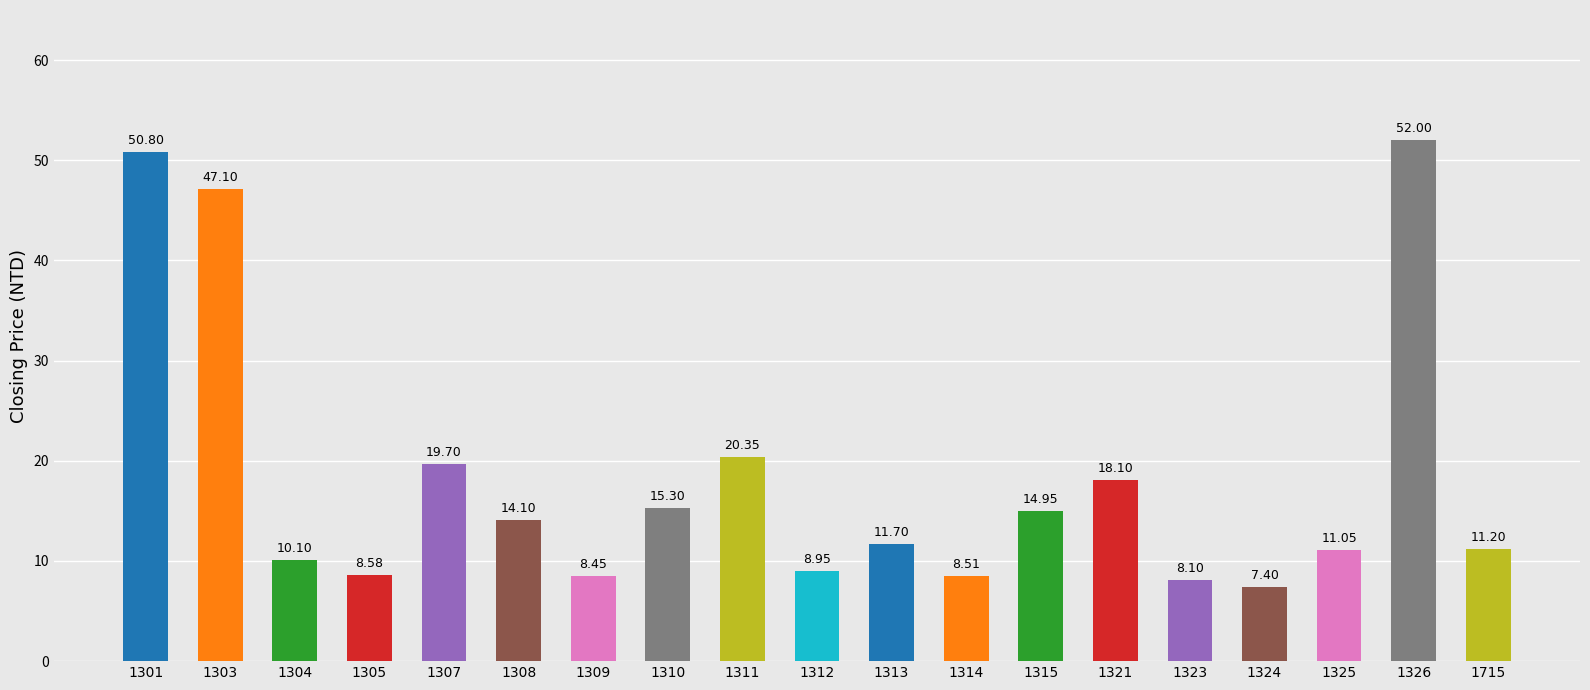

Which category has the highest value across all series?

1326